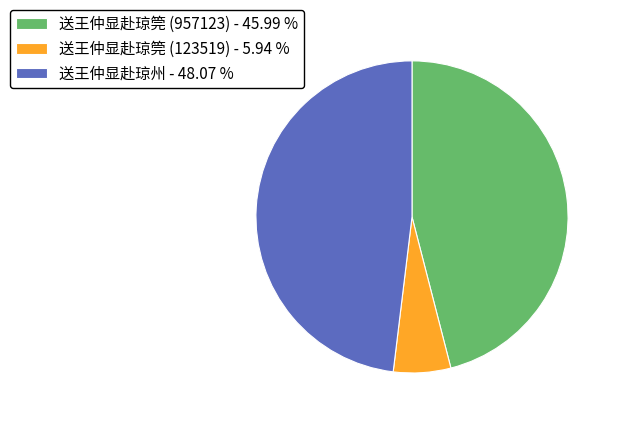

Is the sum of 送王仲显赴琼筦 (123519) - 5.94 % and 送王仲显赴琼州 - 48.07 % greater than half?

Yes